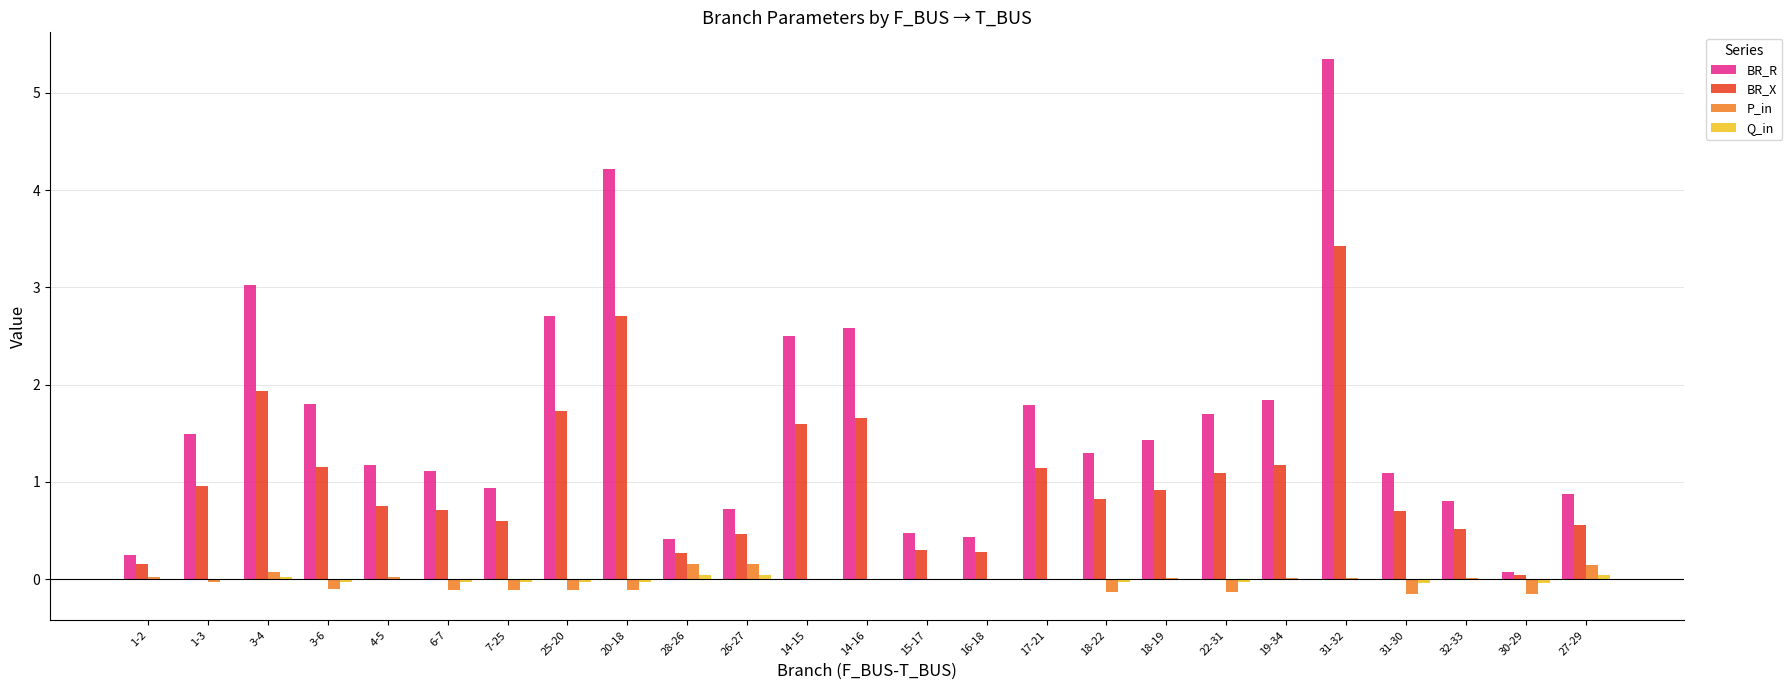

What is the sum of all BR_X values?

25.6